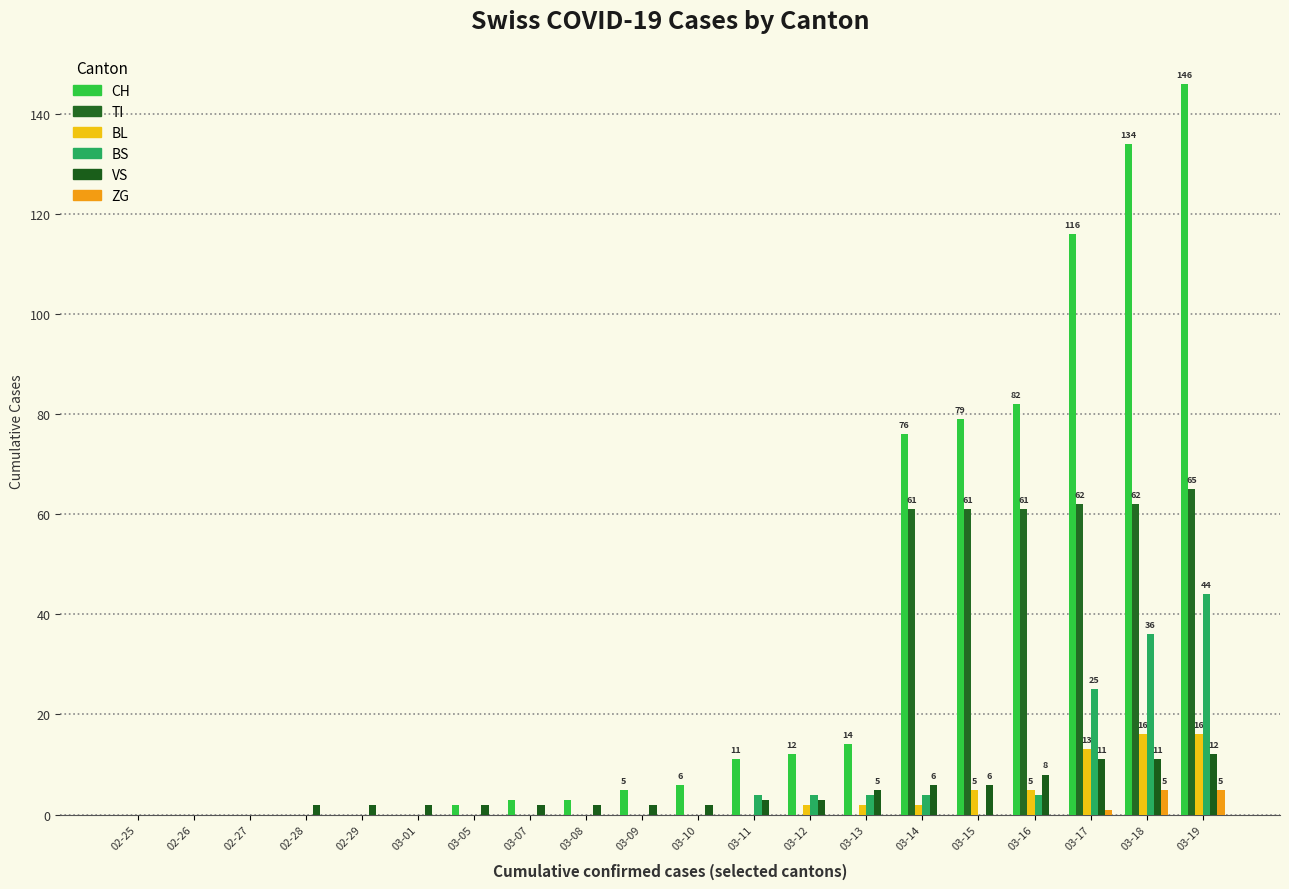

At how many categories does at least one series exceed 138?

1